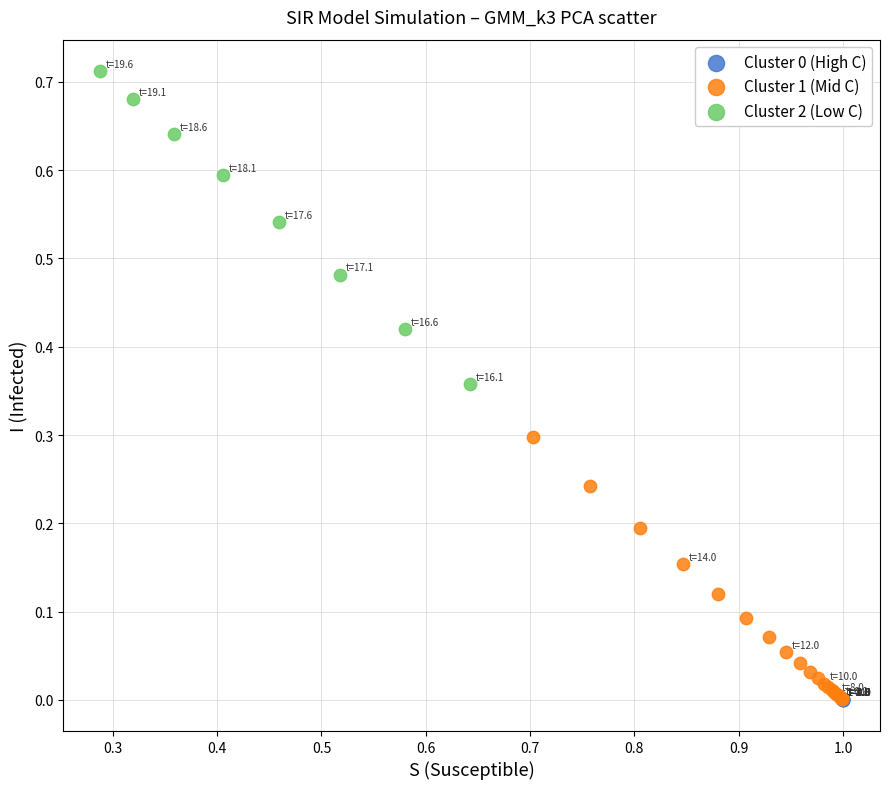

Which series contains the highest Y value?

Cluster 2 (Low C)